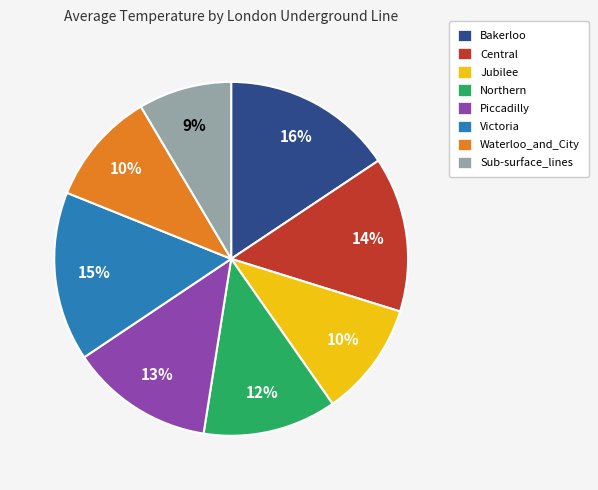

To the nearest percent, what percentage of the pie is Sub-surface_lines?

9%